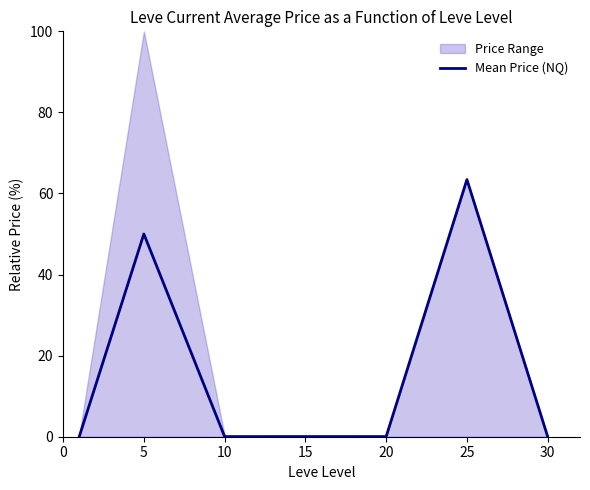

At which category does the data reach its first local valley?

10